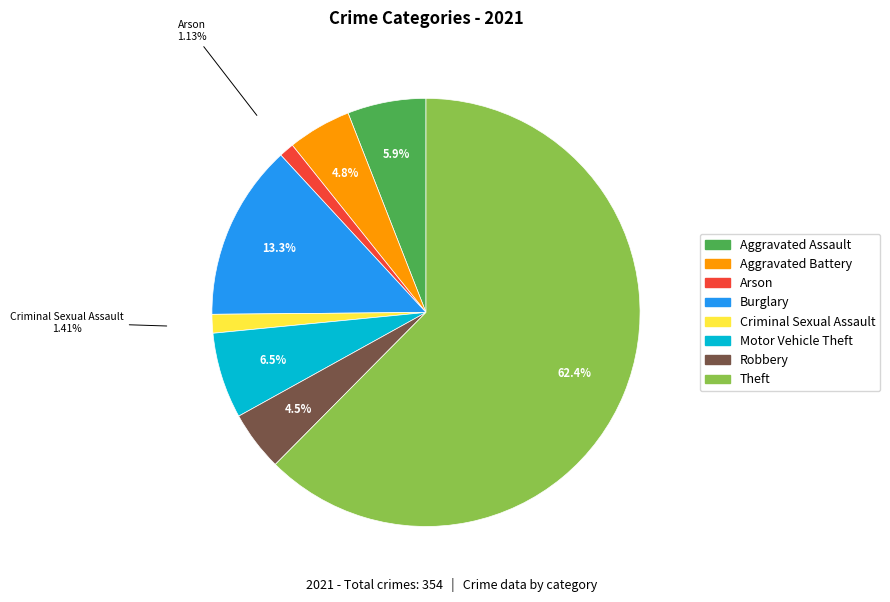

How many segments does this pie chart have?

8